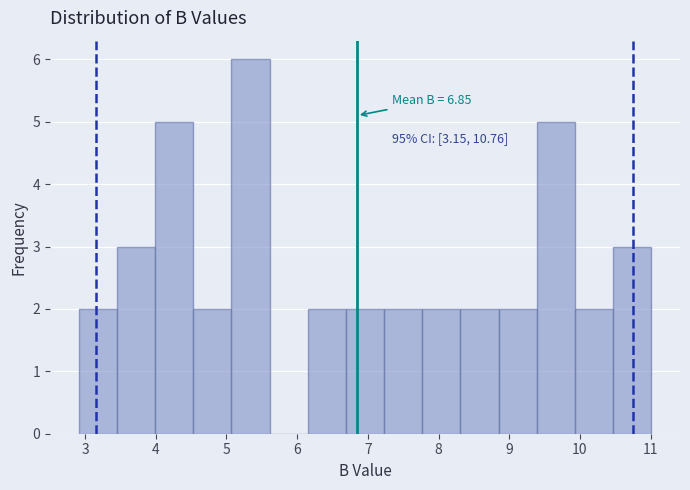

Which range on the x-axis has the tallest bar?

5.07 to 5.61